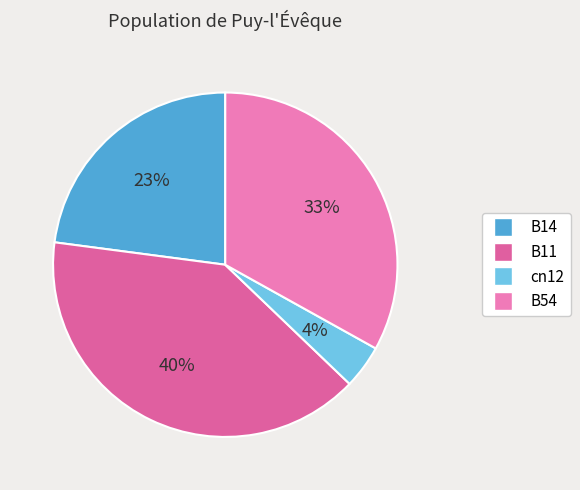

Count the number of slices in the pie.

4